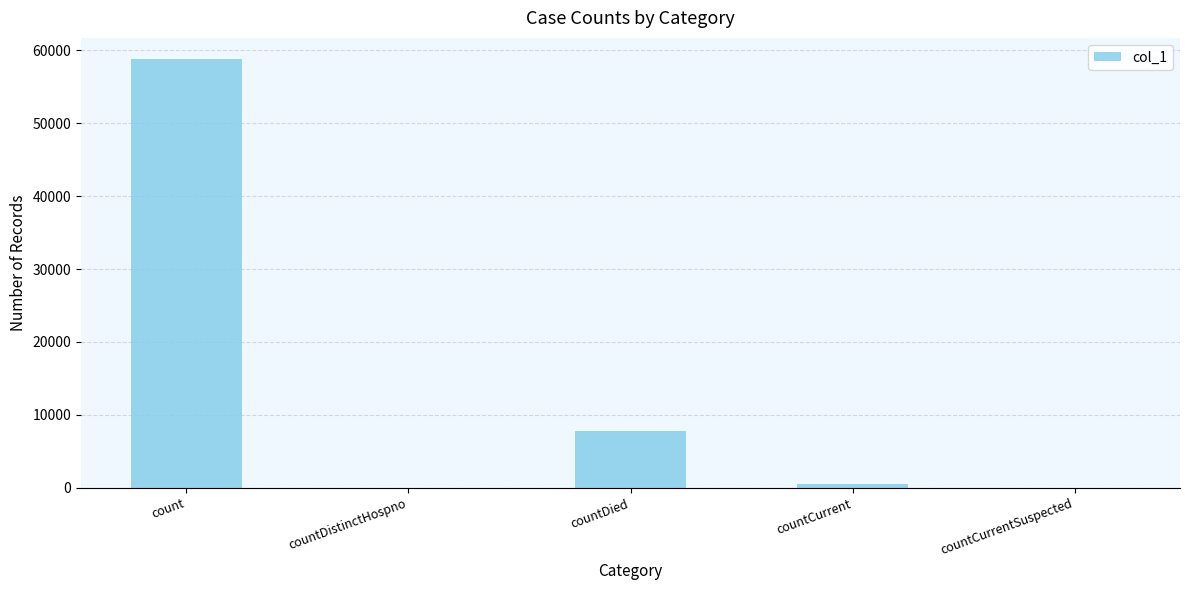

Is it true that the value at countDistinctHospno is -25332?

False